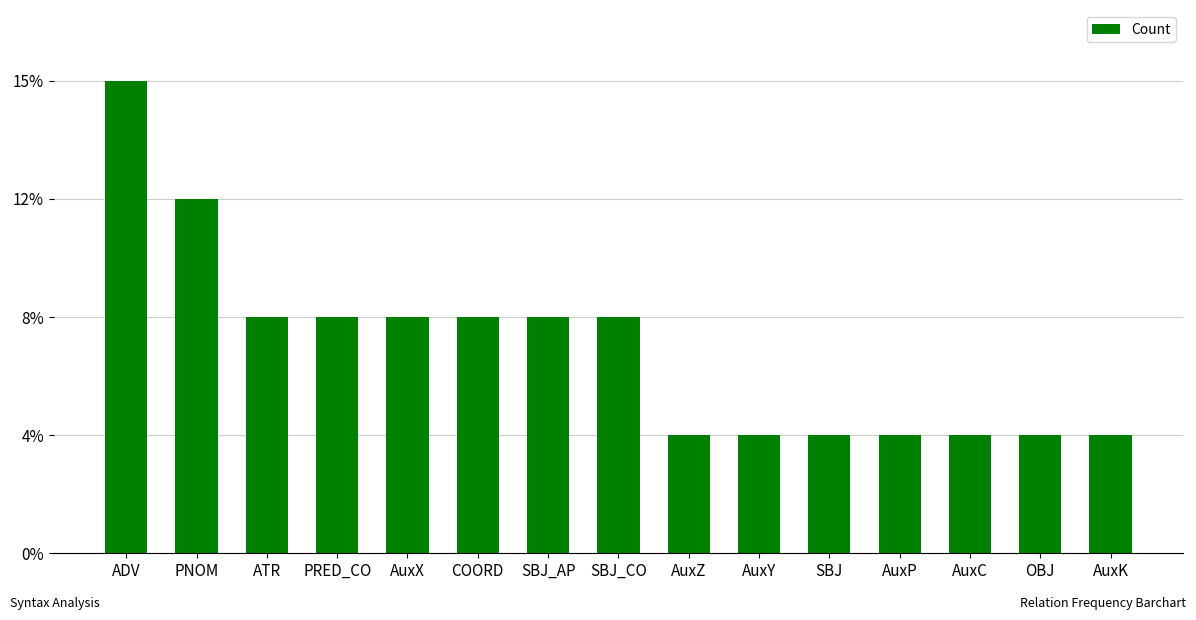

What is the sum of all values?

26